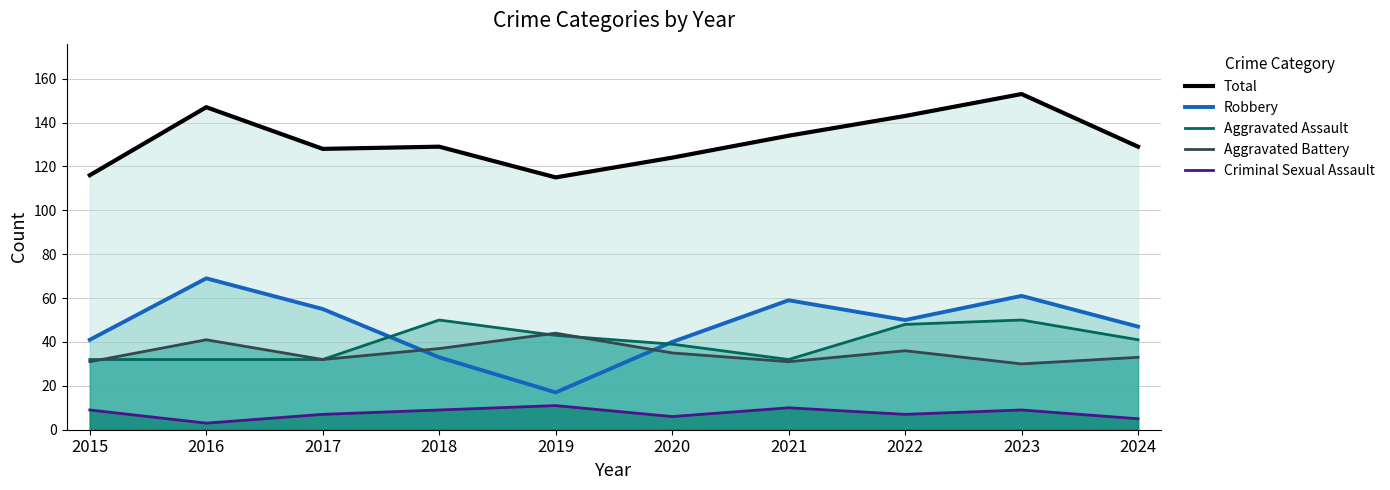

The value of Robbery at 2023 is 23. True or false?

False